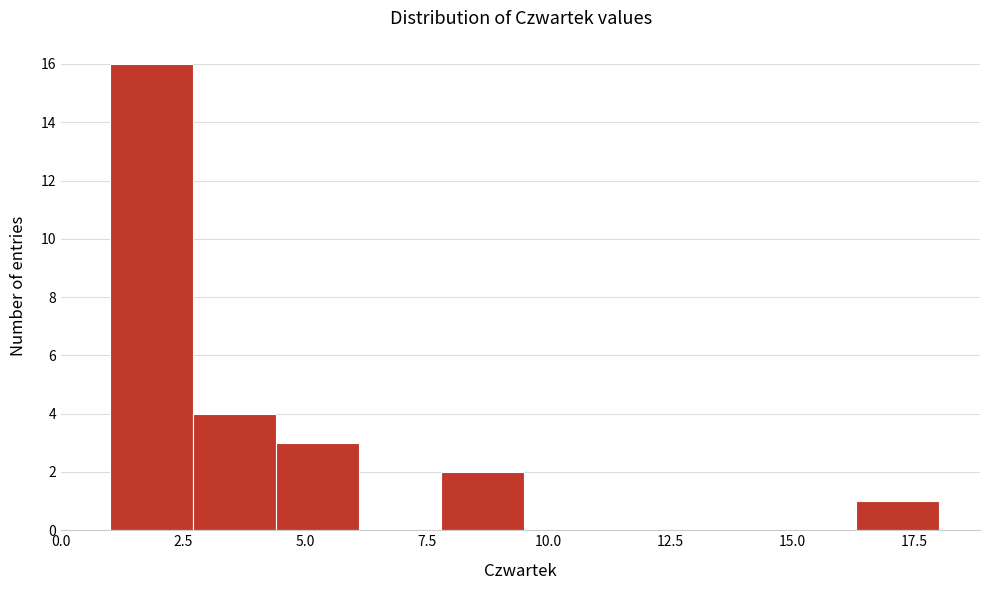

Read against the x-axis, roughly where is the centre of the tallest bar?

2.0